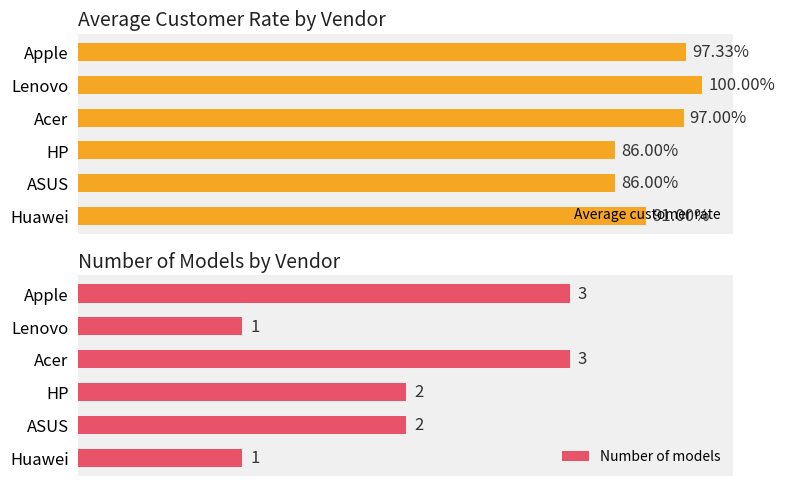

What is the sum of the Average customer rate values at ASUS and Apple?

1.8